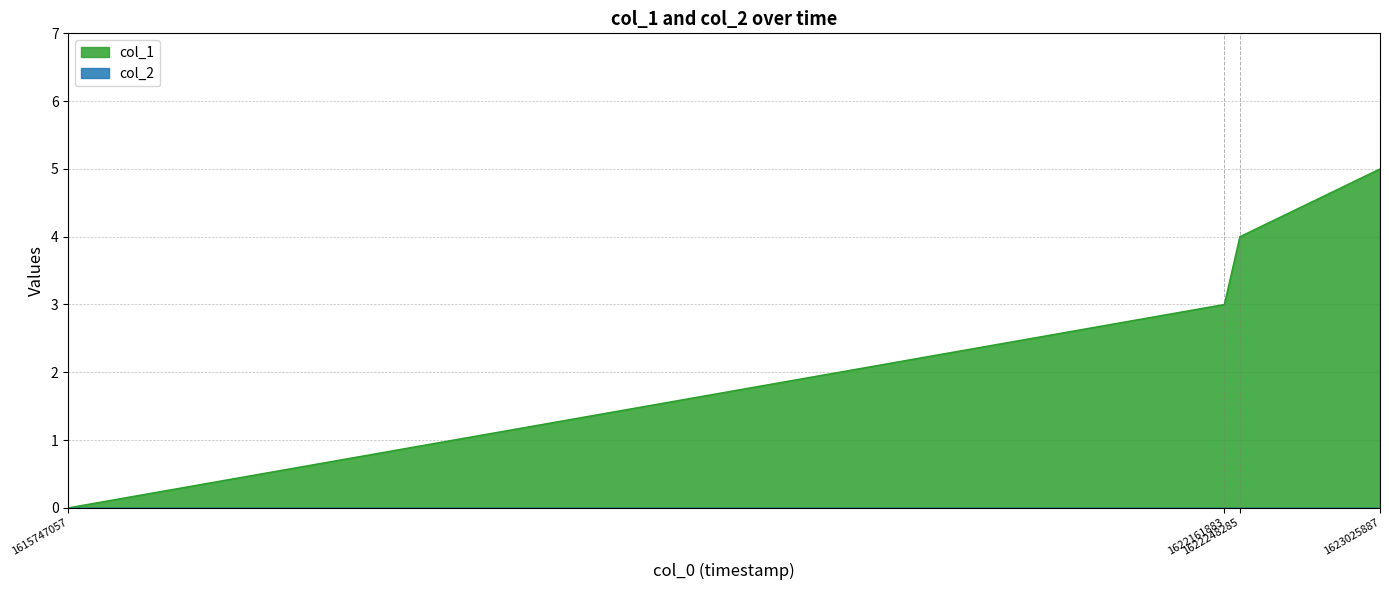

What value does the data have at 1622161883?

3